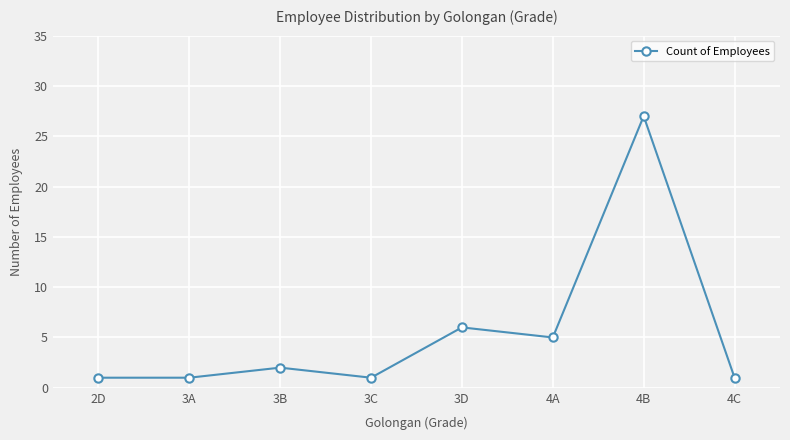

The chart shows a value of 46 at 4B. True or false?

False